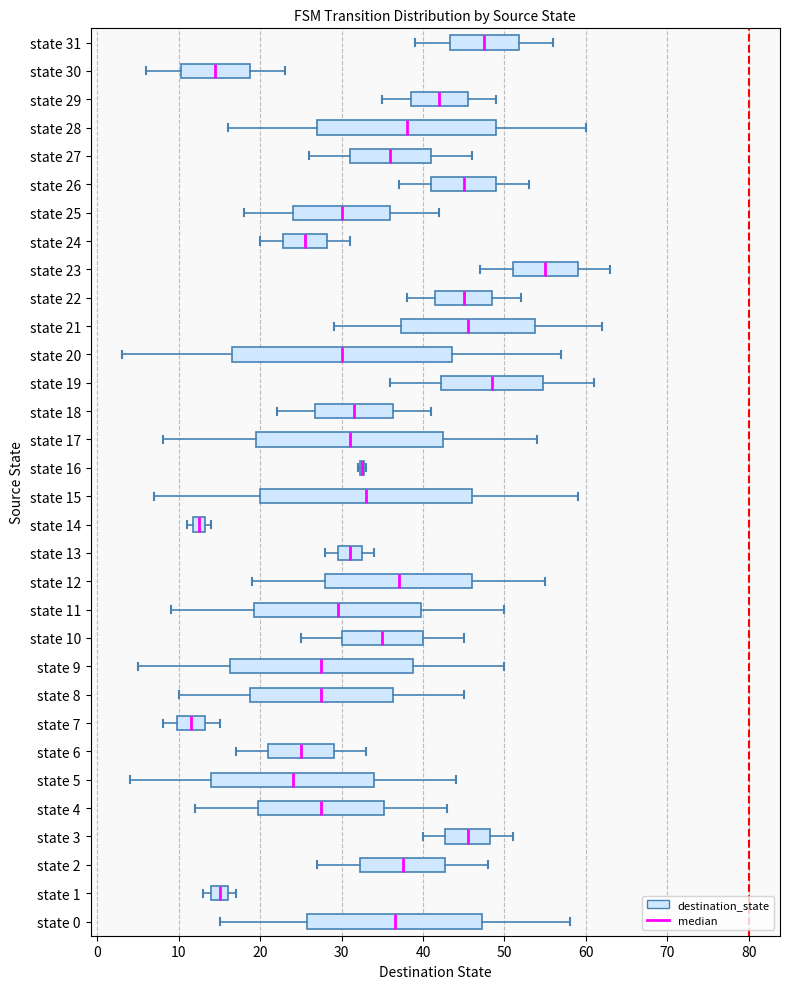

Where does the median line of the box for state 9 sit on the x-axis? The values are not printed on the chart, so give them approximately, as read against the axis.

28